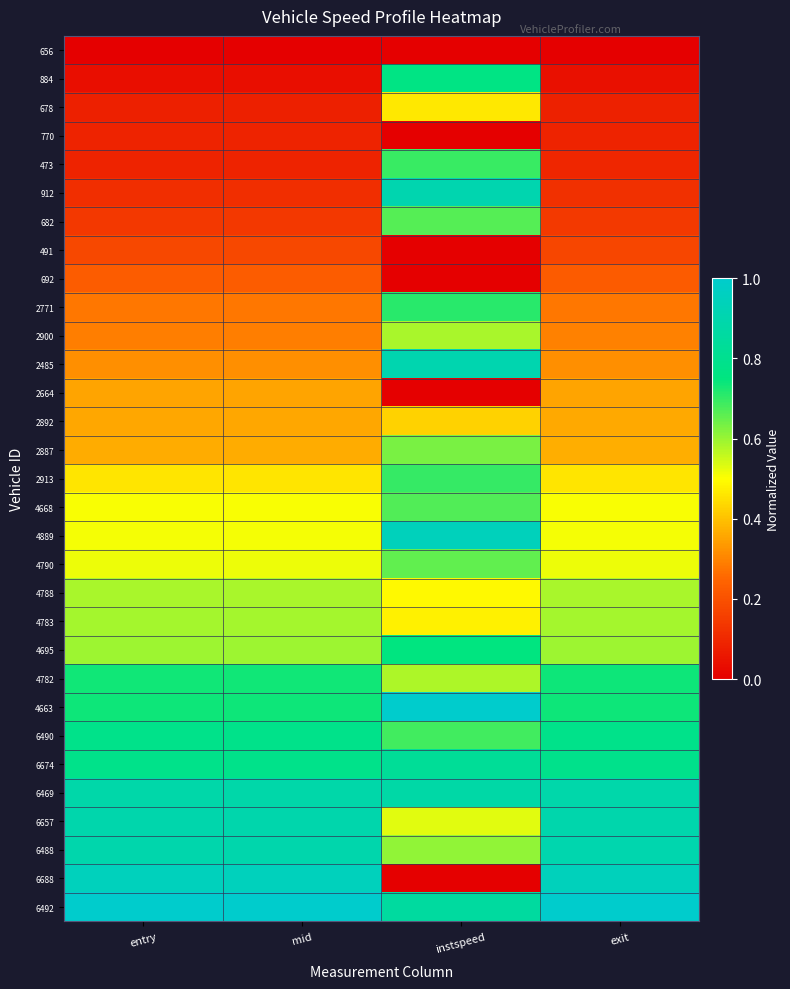

Reading right to left, what are all the values shown in this chart?

656: exit=0.0	instspeed=0.0	mid=0.0	entry=0.0
884: exit=0.0	instspeed=0.8	mid=0.0	entry=0.0
678: exit=0.1	instspeed=0.5	mid=0.1	entry=0.1
770: exit=0.1	instspeed=0.0	mid=0.1	entry=0.1
473: exit=0.1	instspeed=0.7	mid=0.1	entry=0.1
912: exit=0.1	instspeed=0.9	mid=0.1	entry=0.1
682: exit=0.1	instspeed=0.7	mid=0.1	entry=0.1
491: exit=0.2	instspeed=0.0	mid=0.2	entry=0.2
692: exit=0.2	instspeed=0.0	mid=0.2	entry=0.2
2771: exit=0.3	instspeed=0.7	mid=0.3	entry=0.3
2900: exit=0.3	instspeed=0.6	mid=0.3	entry=0.3
2485: exit=0.3	instspeed=0.9	mid=0.3	entry=0.3
2664: exit=0.4	instspeed=0.0	mid=0.4	entry=0.4
2892: exit=0.4	instspeed=0.4	mid=0.4	entry=0.4
2887: exit=0.4	instspeed=0.6	mid=0.4	entry=0.4
2913: exit=0.5	instspeed=0.7	mid=0.5	entry=0.5
4668: exit=0.5	instspeed=0.7	mid=0.5	entry=0.5
4889: exit=0.5	instspeed=0.9	mid=0.5	entry=0.5
4790: exit=0.5	instspeed=0.7	mid=0.5	entry=0.5
4788: exit=0.6	instspeed=0.5	mid=0.6	entry=0.6
4783: exit=0.6	instspeed=0.5	mid=0.6	entry=0.6
4695: exit=0.6	instspeed=0.8	mid=0.6	entry=0.6
4782: exit=0.7	instspeed=0.6	mid=0.7	entry=0.7
4663: exit=0.7	instspeed=1.0	mid=0.7	entry=0.7
6490: exit=0.8	instspeed=0.7	mid=0.8	entry=0.8
6674: exit=0.8	instspeed=0.8	mid=0.8	entry=0.8
6469: exit=0.9	instspeed=0.9	mid=0.9	entry=0.9
6657: exit=0.9	instspeed=0.5	mid=0.9	entry=0.9
6488: exit=0.9	instspeed=0.6	mid=0.9	entry=0.9
6688: exit=0.9	instspeed=0.0	mid=0.9	entry=0.9
6492: exit=1.0	instspeed=0.9	mid=1.0	entry=1.0